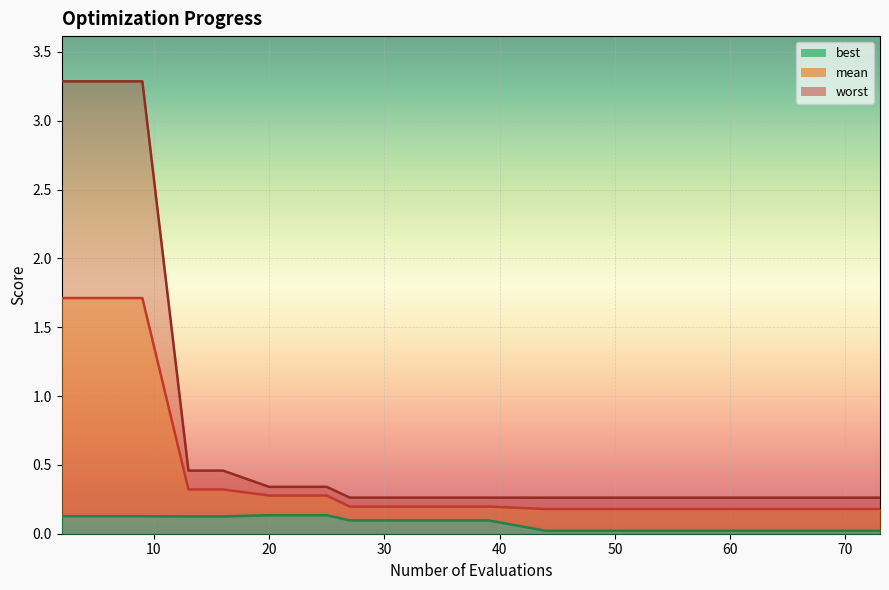

Is the value of mean at 25 greater than the value of best at 62?

Yes